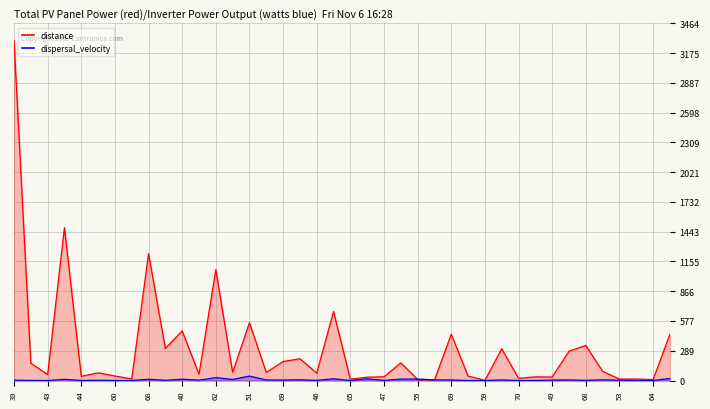

What is the difference between the maximum and minimum values in the dispersal_velocity series?

43.1